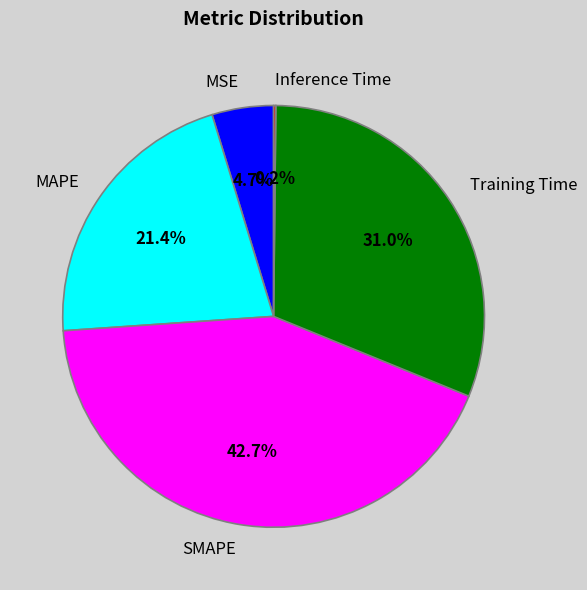

True or false: Training Time accounts for 44% of the total.

False